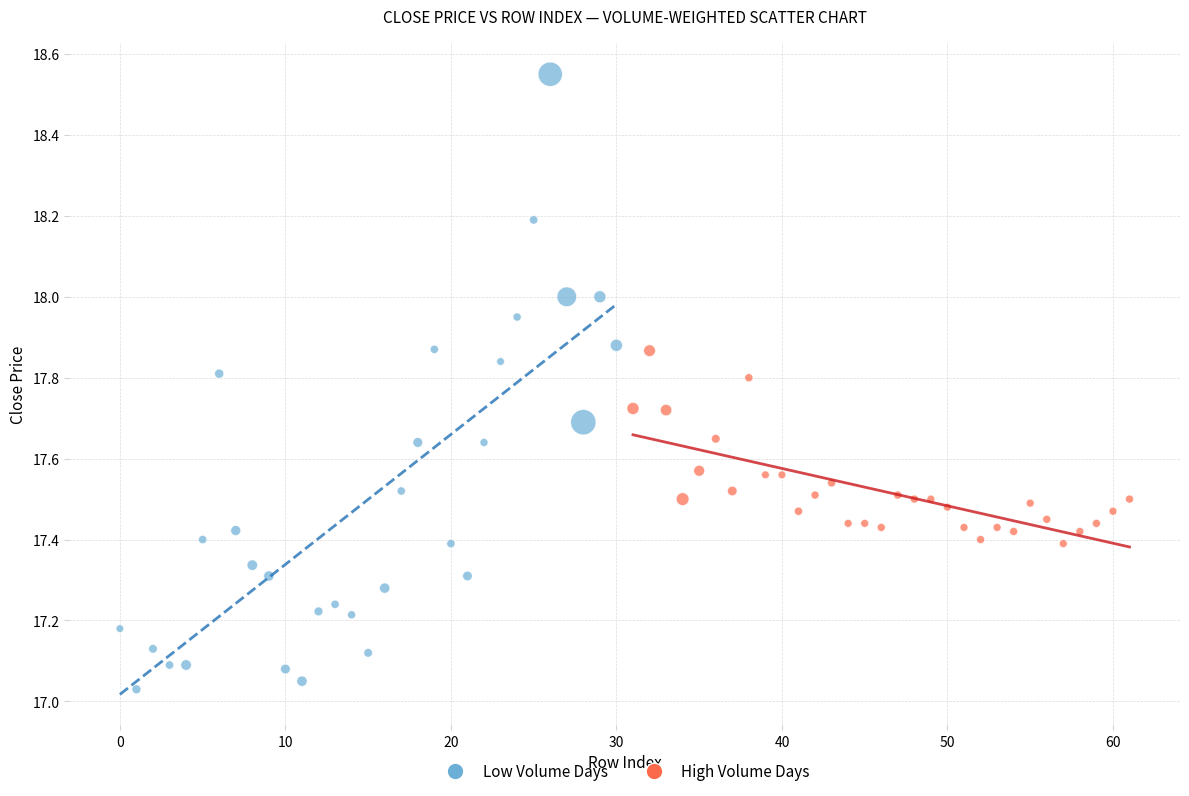

Which series has the widest spread of Y values?

Low Volume Days